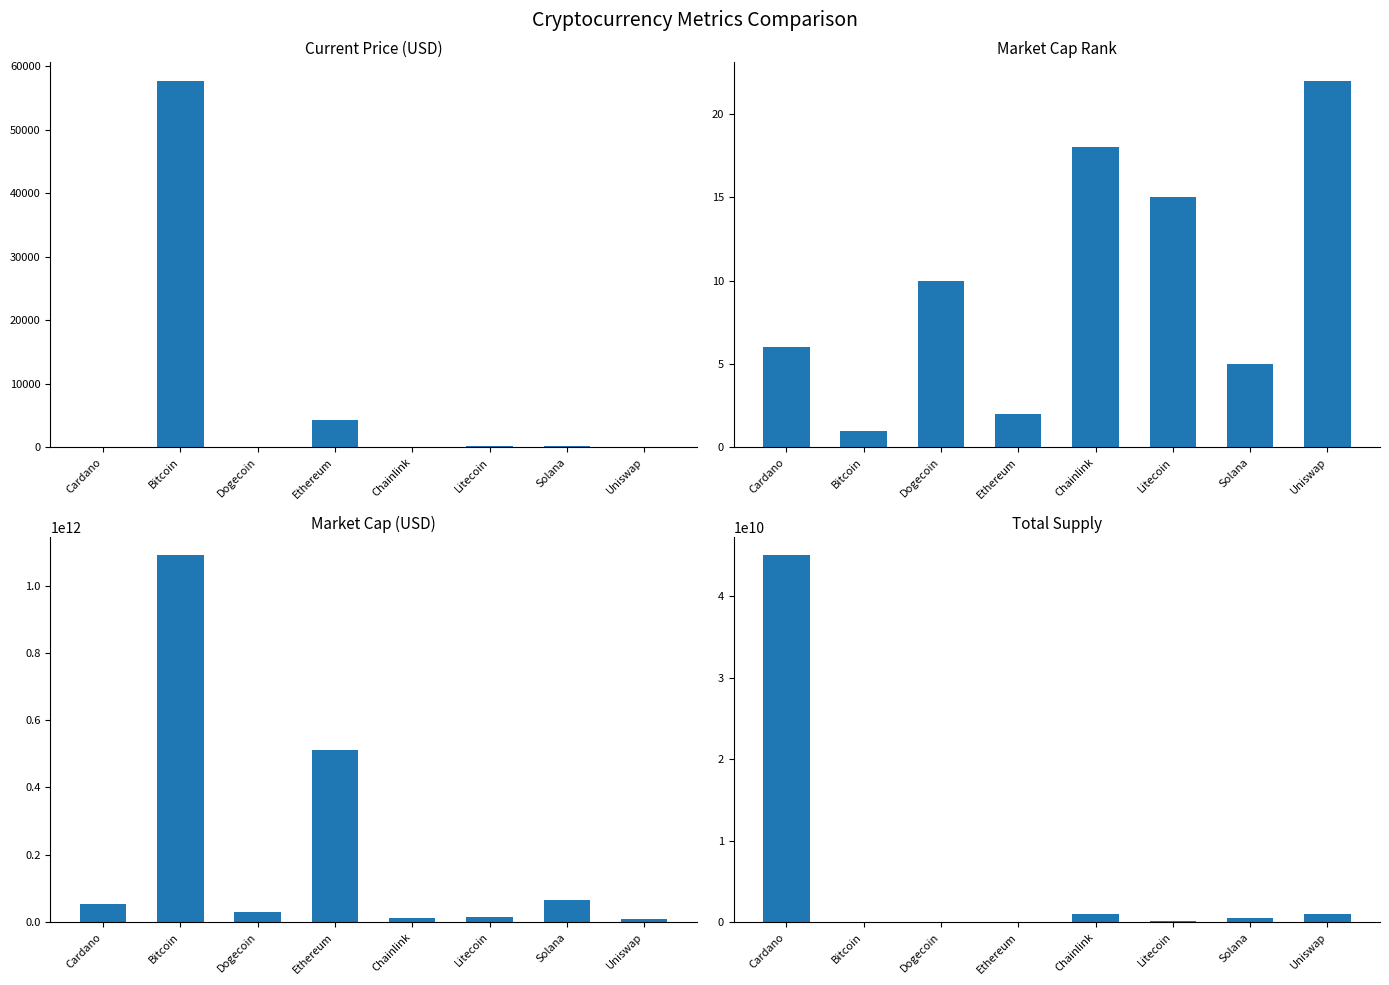

What is the average value of the market_cap_rank series?

9.9